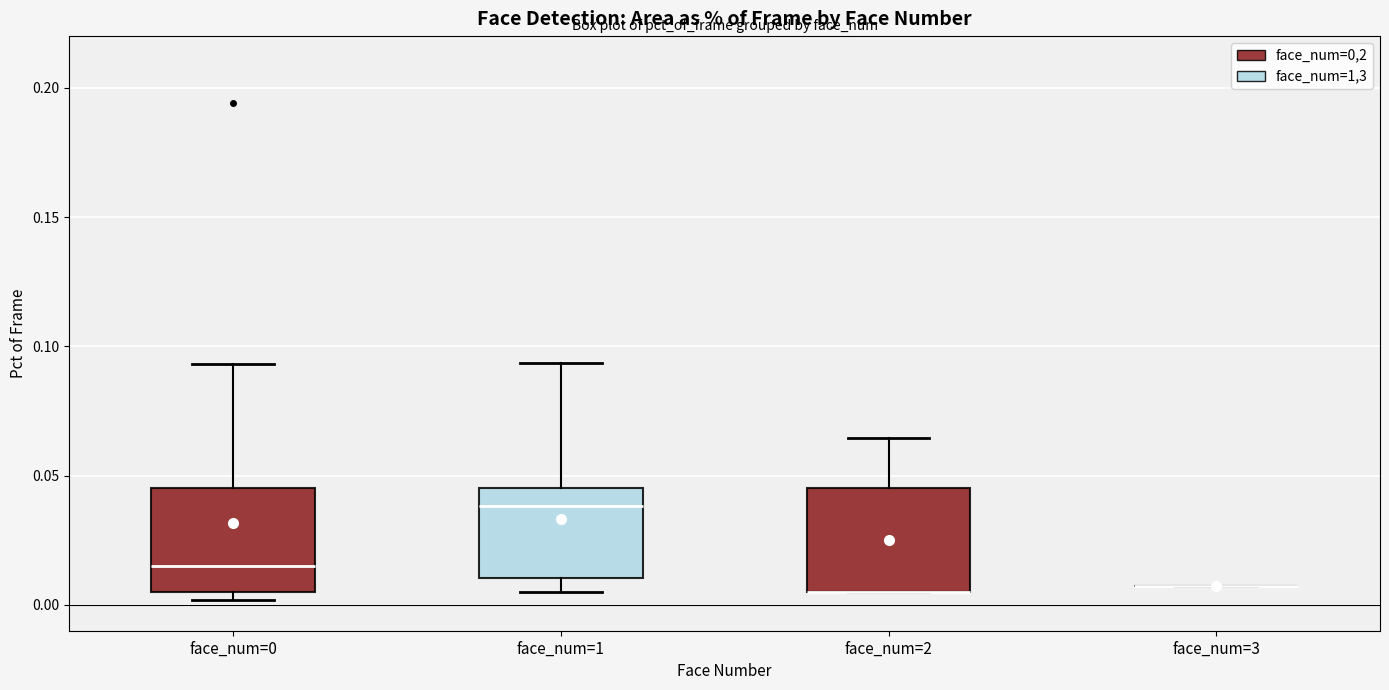

Where does the median line of the box for face_num=0 sit on the y-axis? The values are not printed on the chart, so give them approximately, as read against the axis.

0.015